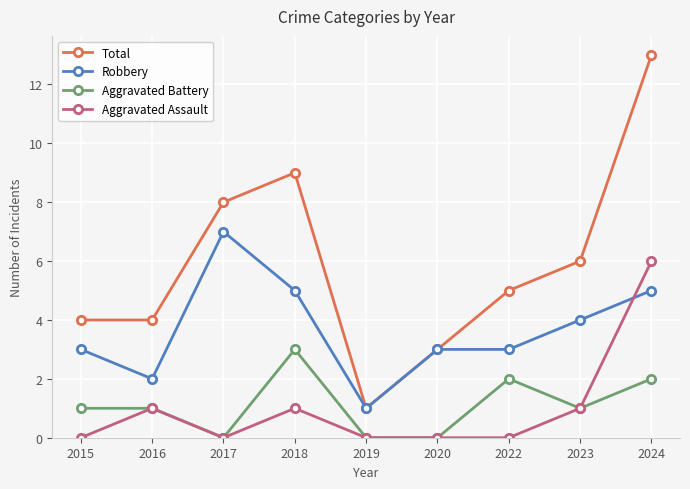

Does the chart display data point markers on the line(s)?

Yes